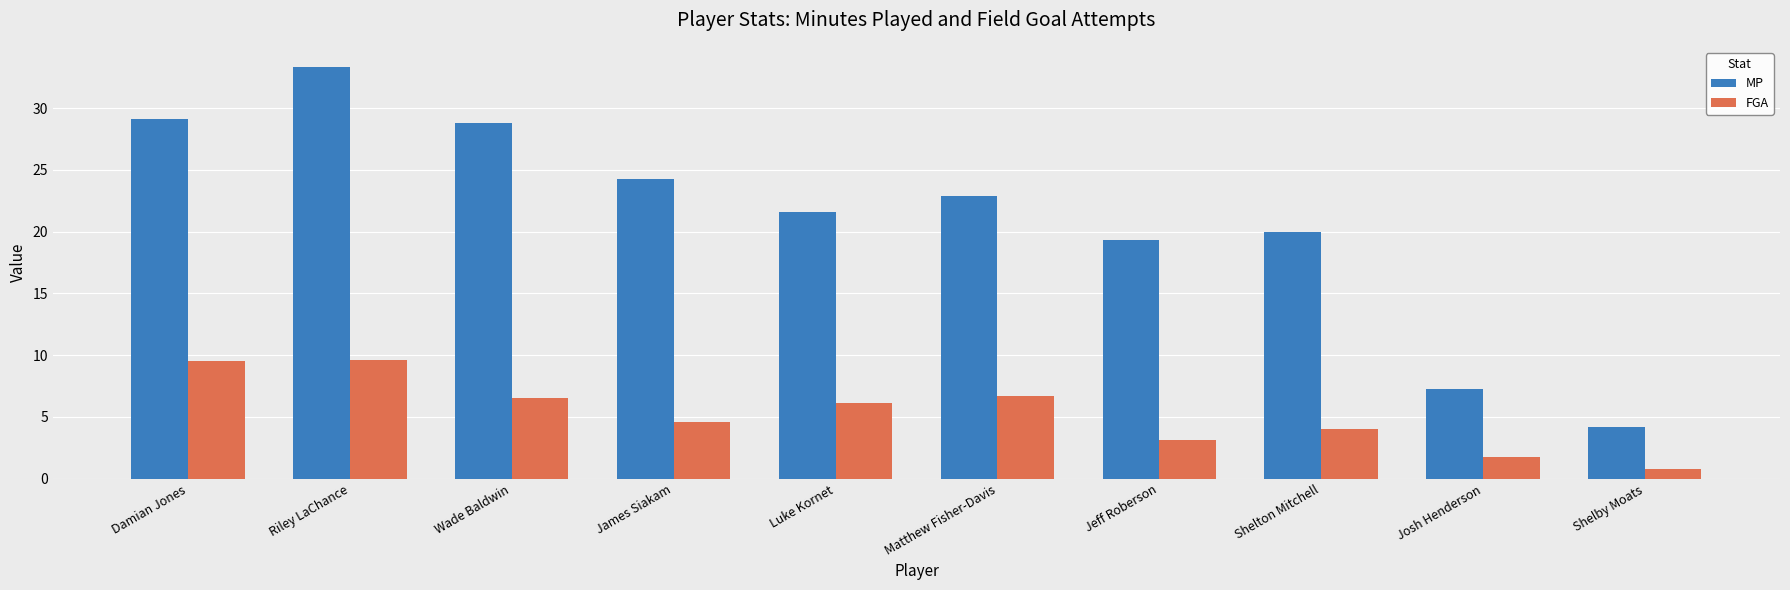

How many bars are there in each group?

2